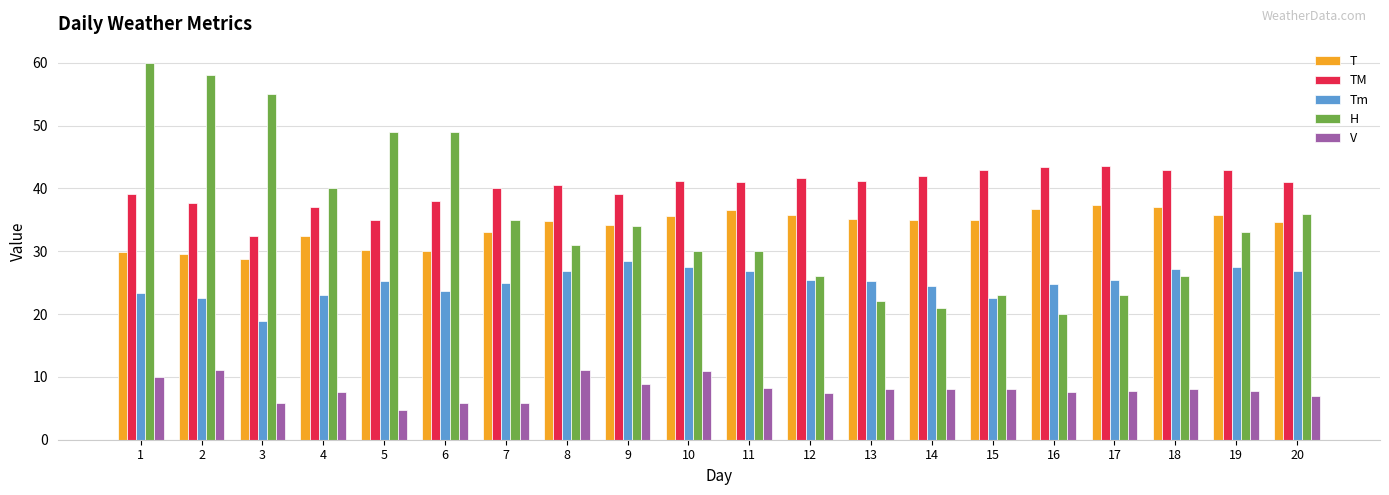

True or false: Tm has a value of 33.1 at 6.

False